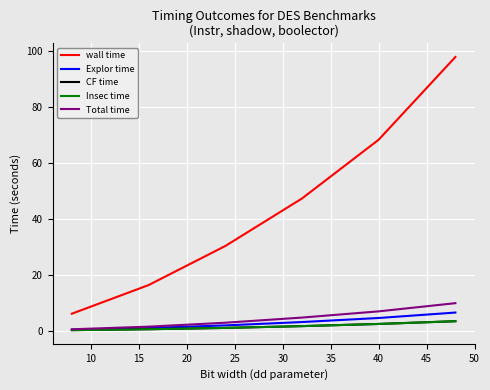

Is this an area chart (filled region under the line)?

No